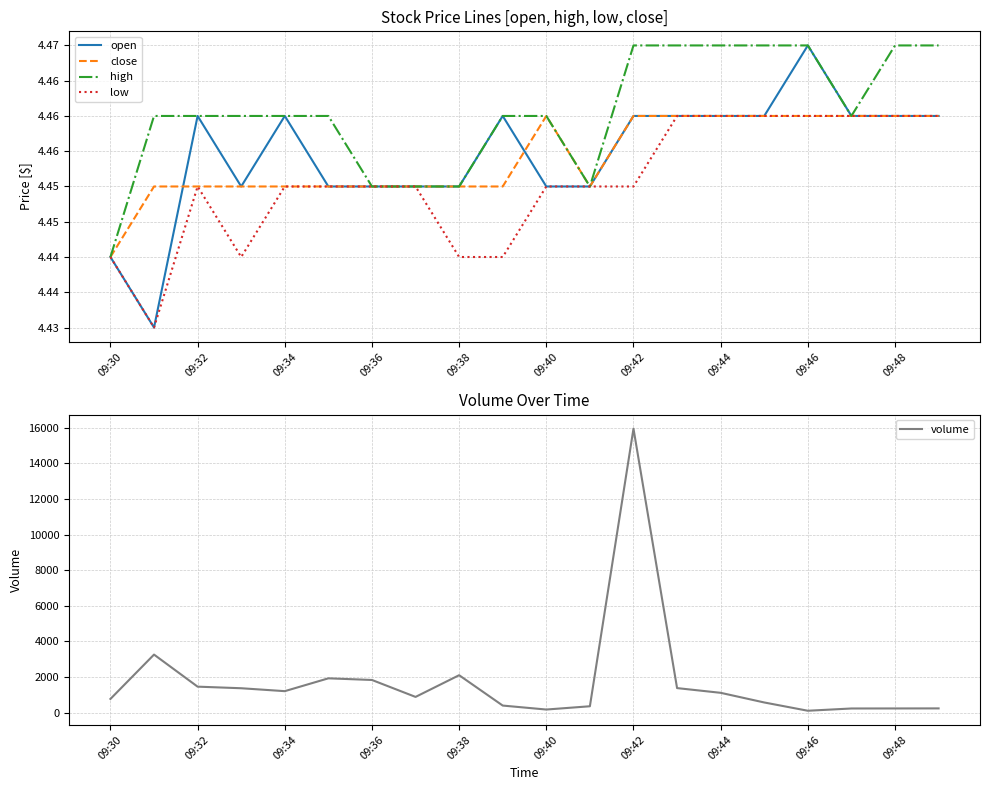

How many categories are shown in the chart?

20